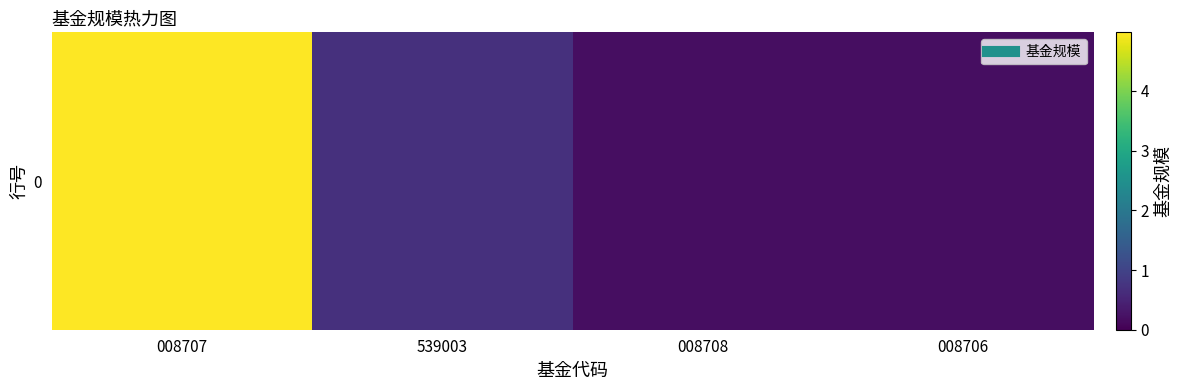

What is the greatest value displayed?

5.0